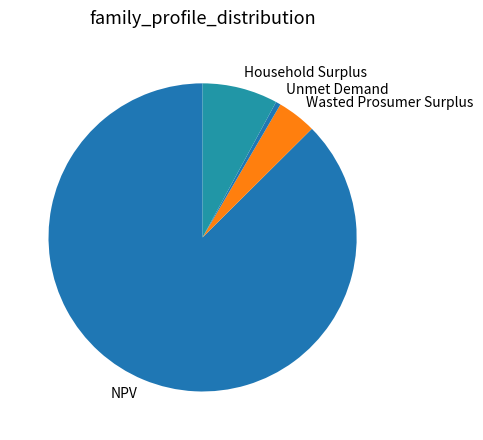

Count the number of slices in the pie.

4